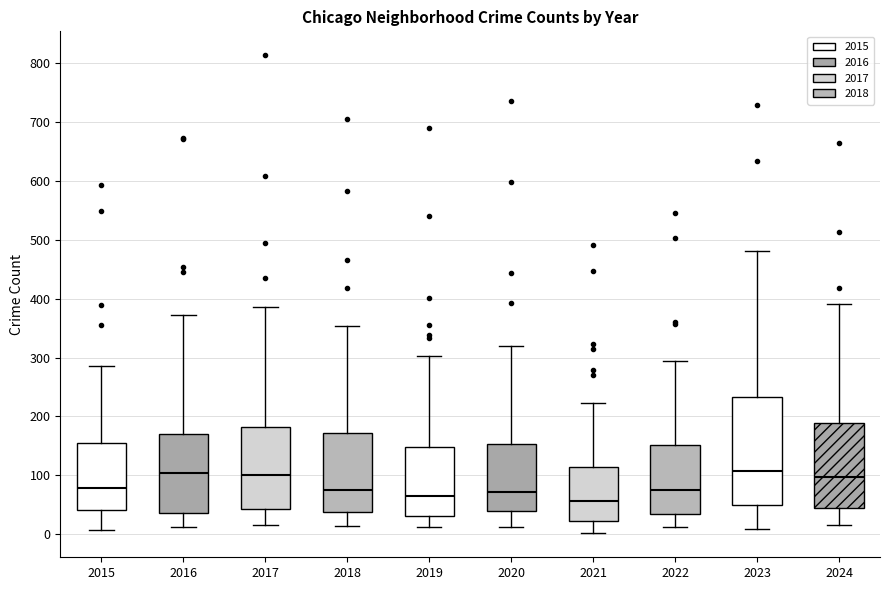

Where does the upper whisker of the box at x = 2016 end on the y-axis? The values are not printed on the chart, so give them approximately, as read against the axis.

370